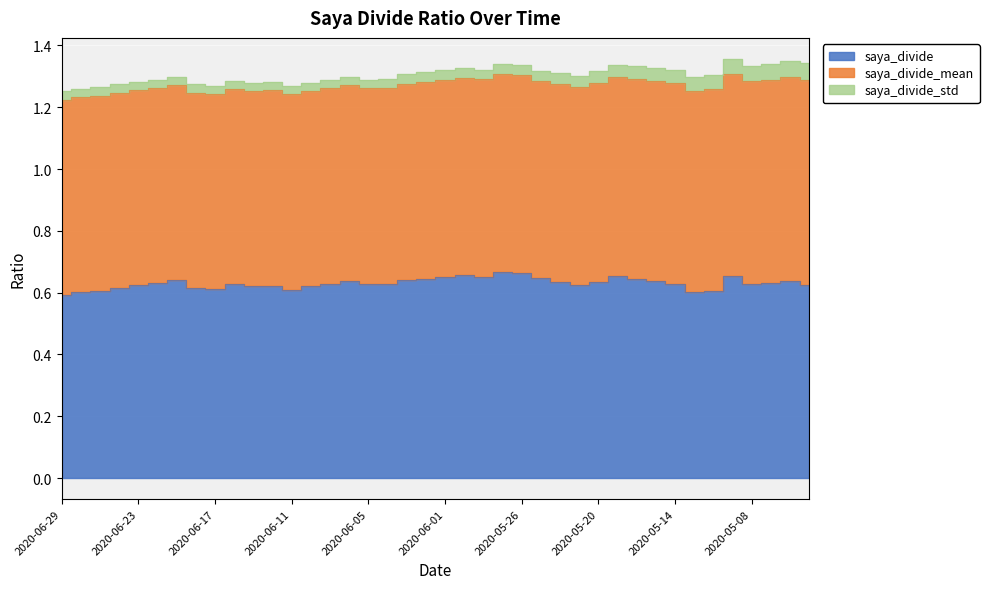

How many lines are shown in the chart?

3